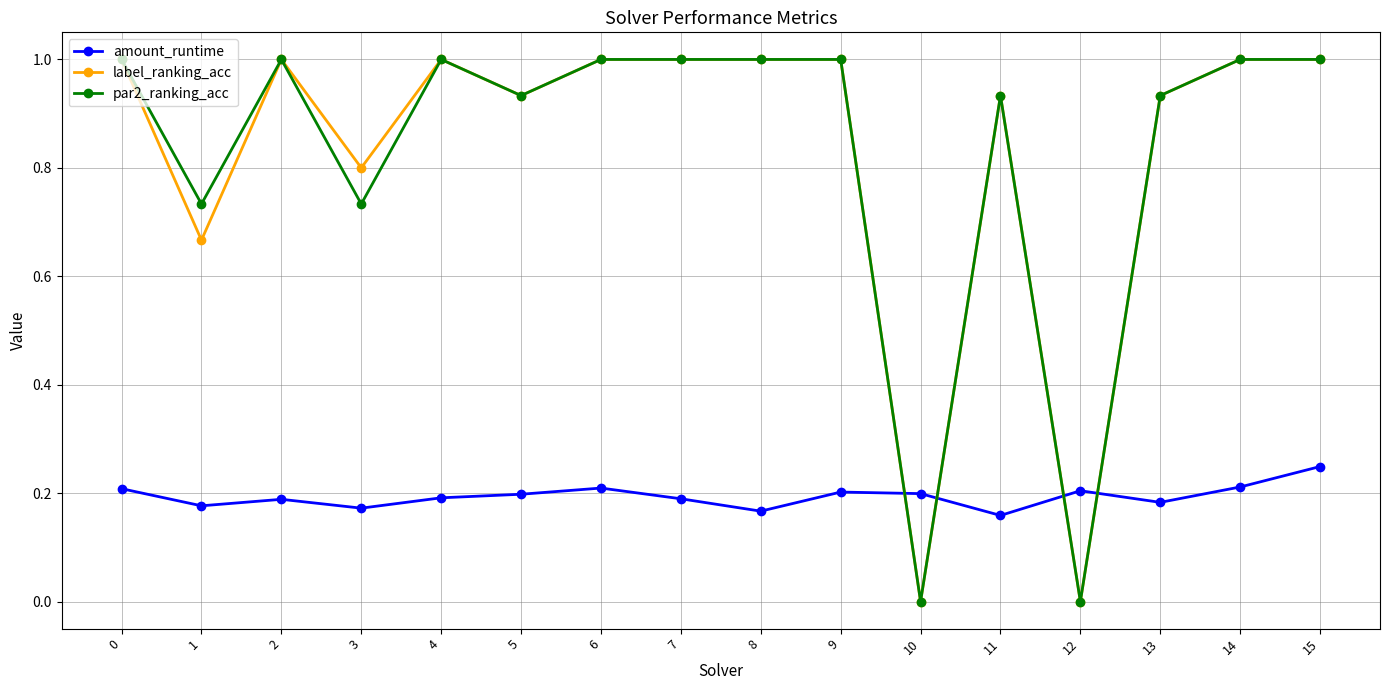

True or false: label_ranking_acc has a value of 0.5 at 15.

False